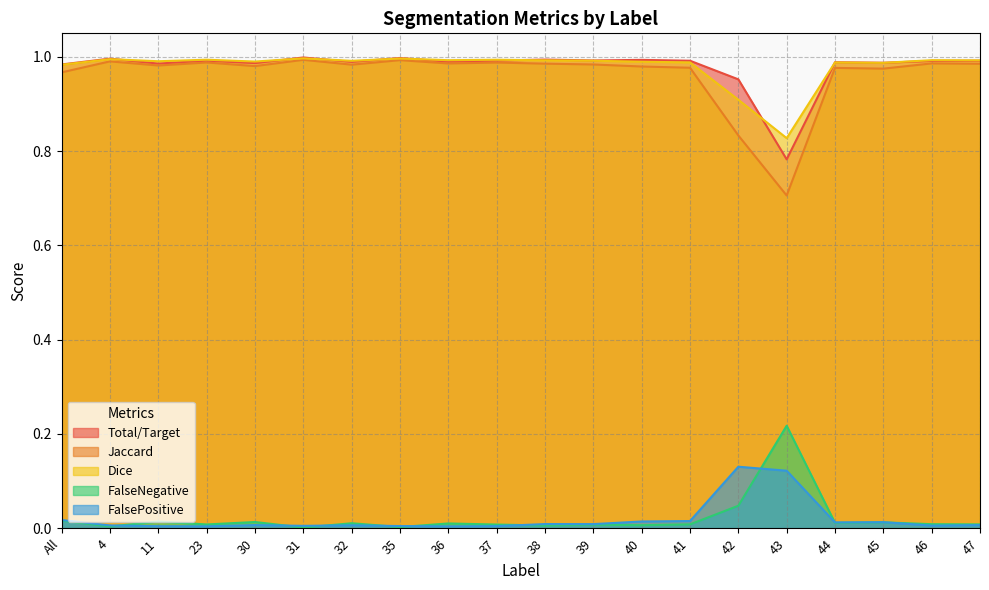

What is the highest value of the Jaccard series?

1.0